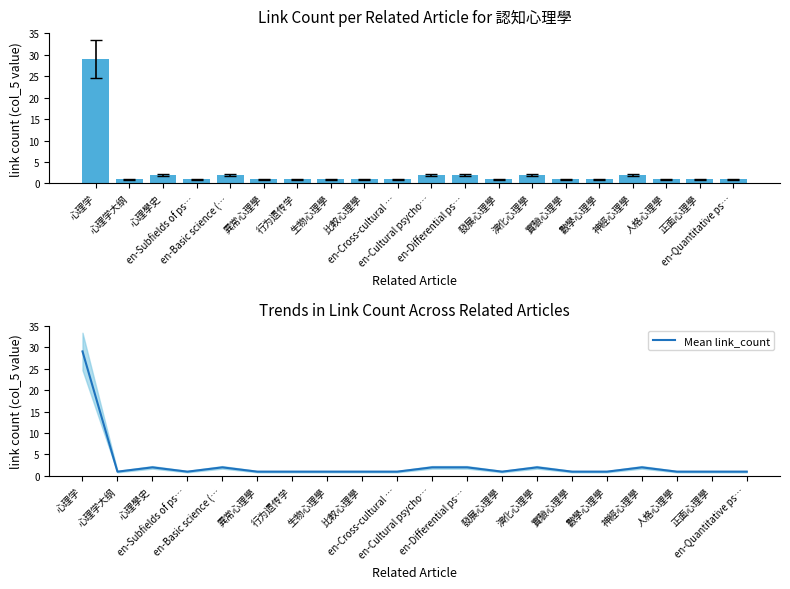

What is the smallest value displayed?

1